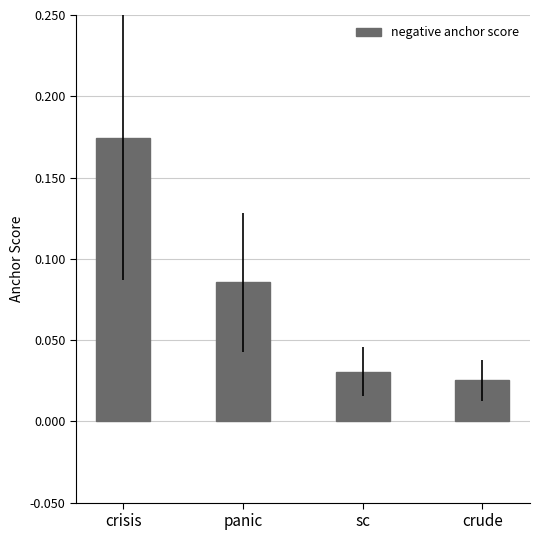

Which category has the highest value across all series?

crisis